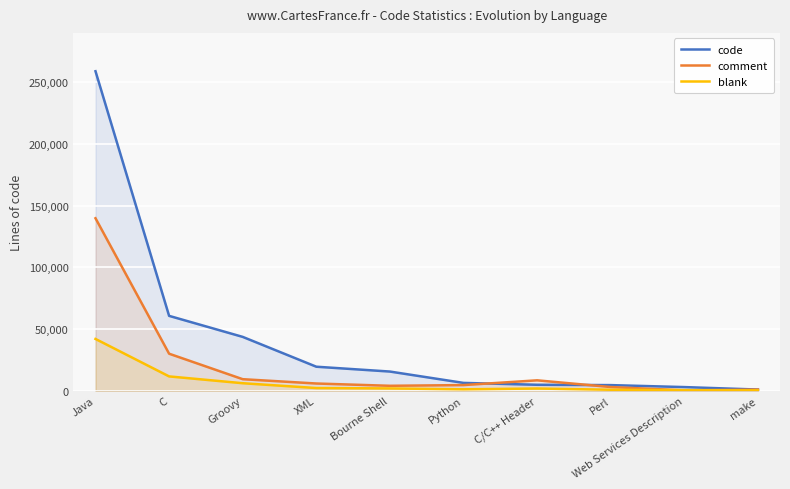

At which category is the sum across all series the highest?

Java